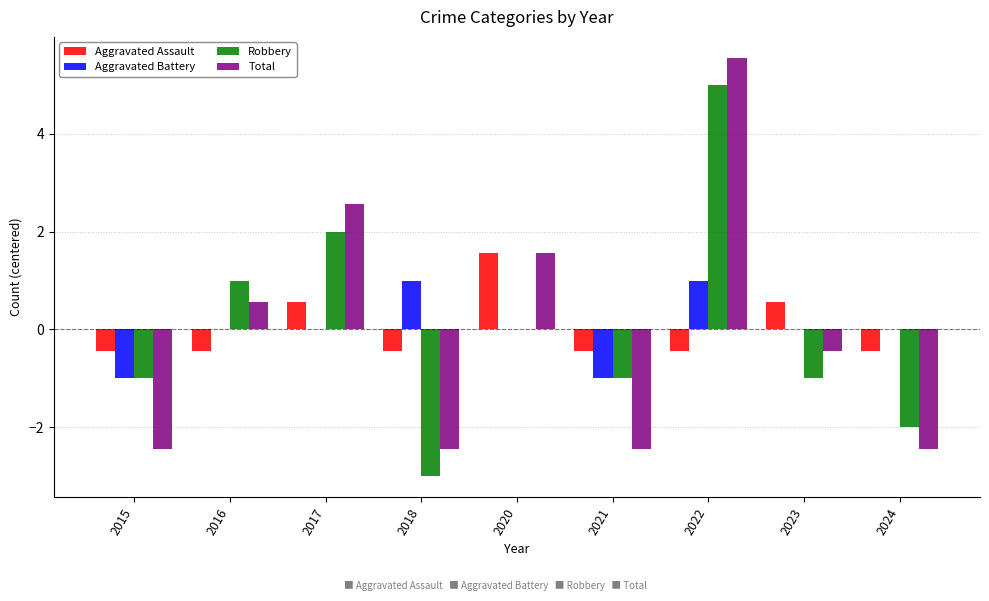

The Aggravated Battery series shows 0.0 at 2020. True or false?

True